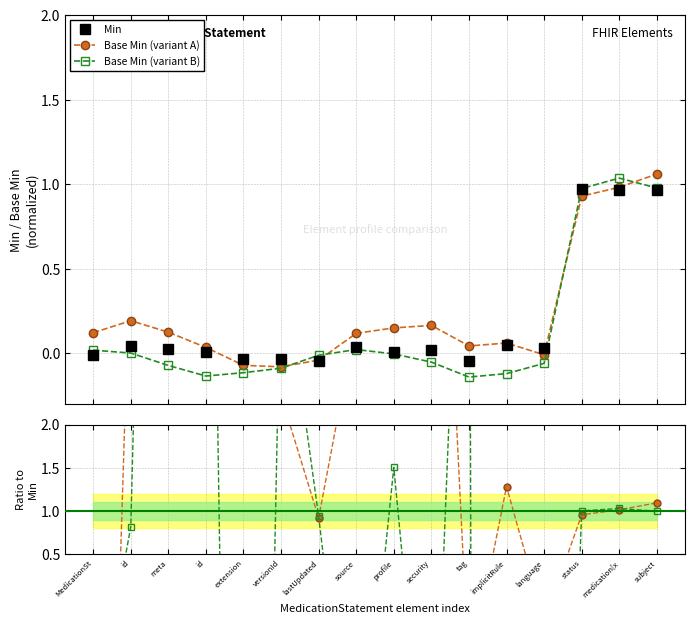

What is the label of the 12th point from the right?

extension